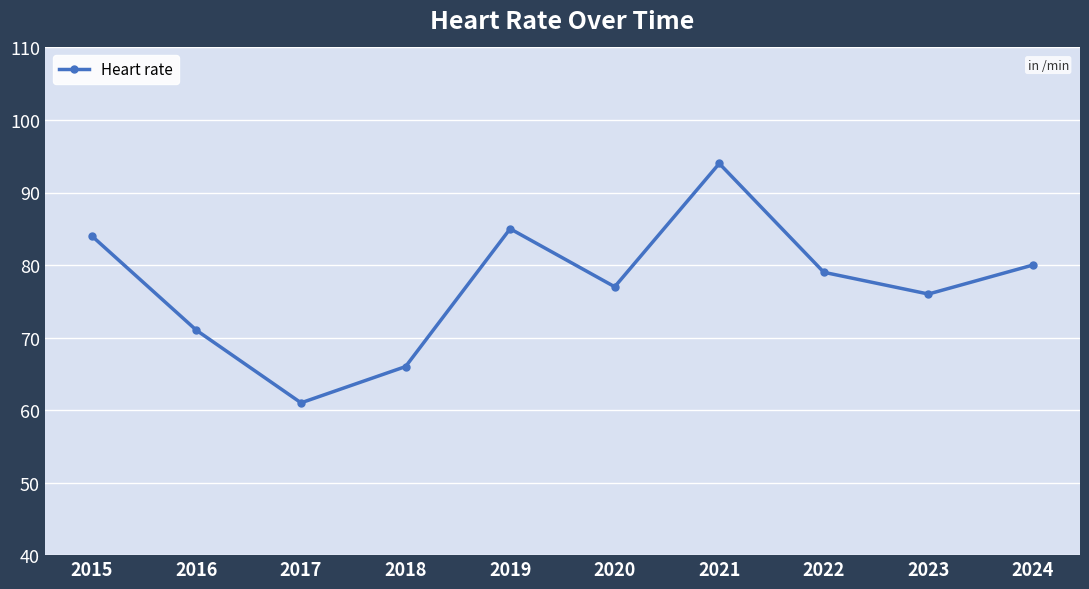

Which has a higher value, 2015 or 2018?

2015